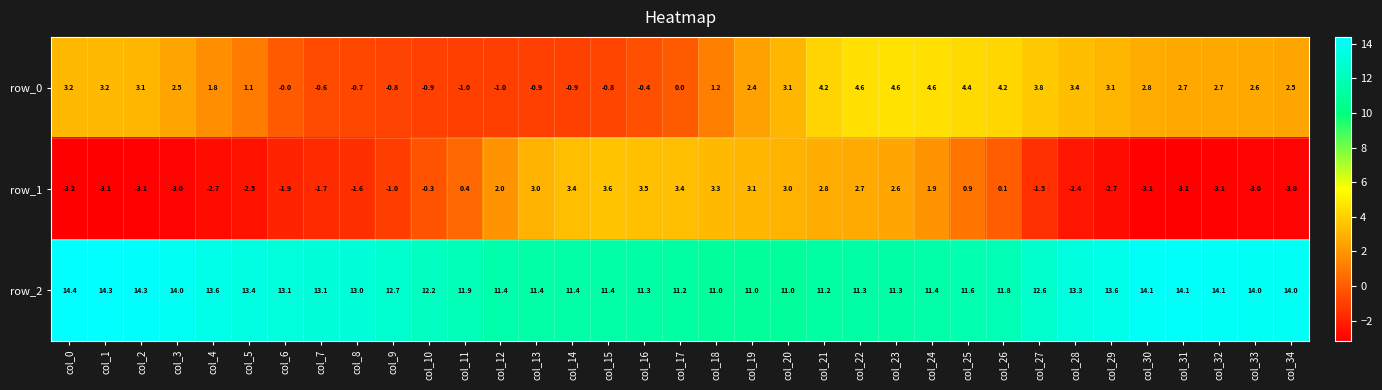

What is the highest value of the row_2 series?

14.4